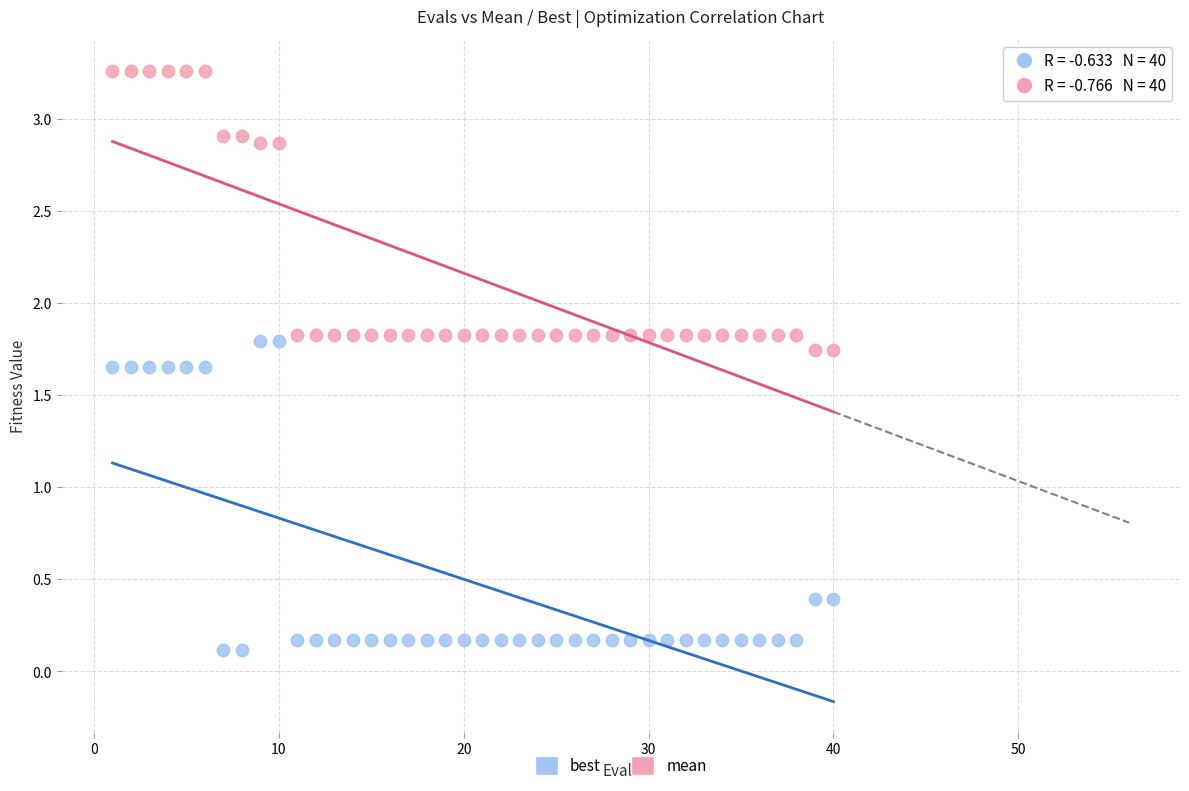

Which series contains the lowest Y value?

best